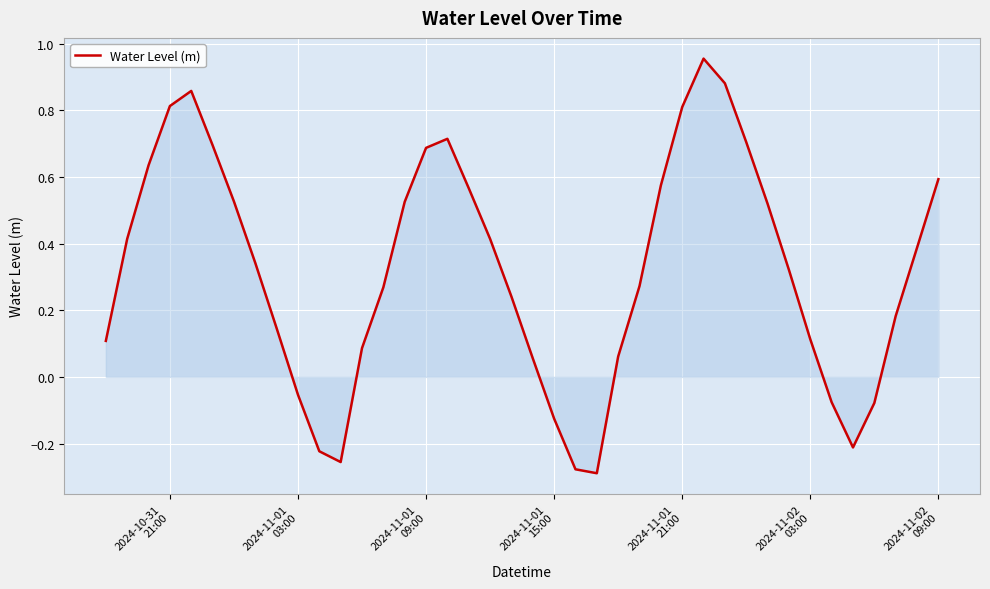

What is the difference between the maximum and minimum values?

1.2